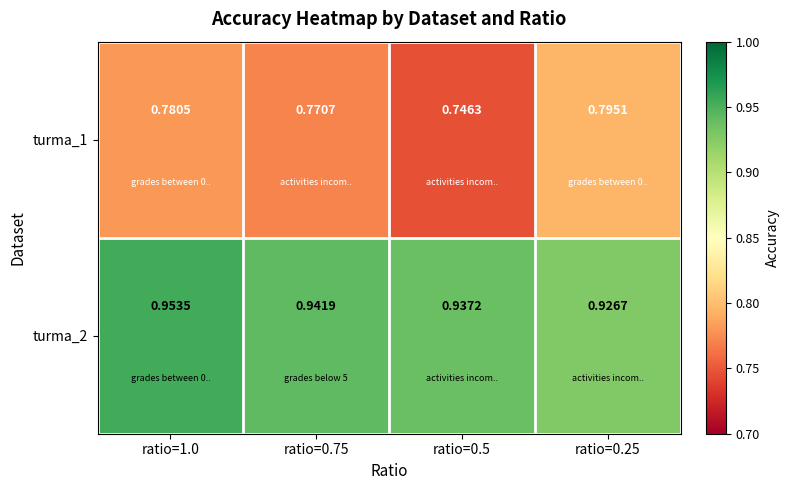

Is the value of turma_2 at ratio=1.0 greater than the value of turma_1 at ratio=0.25?

Yes